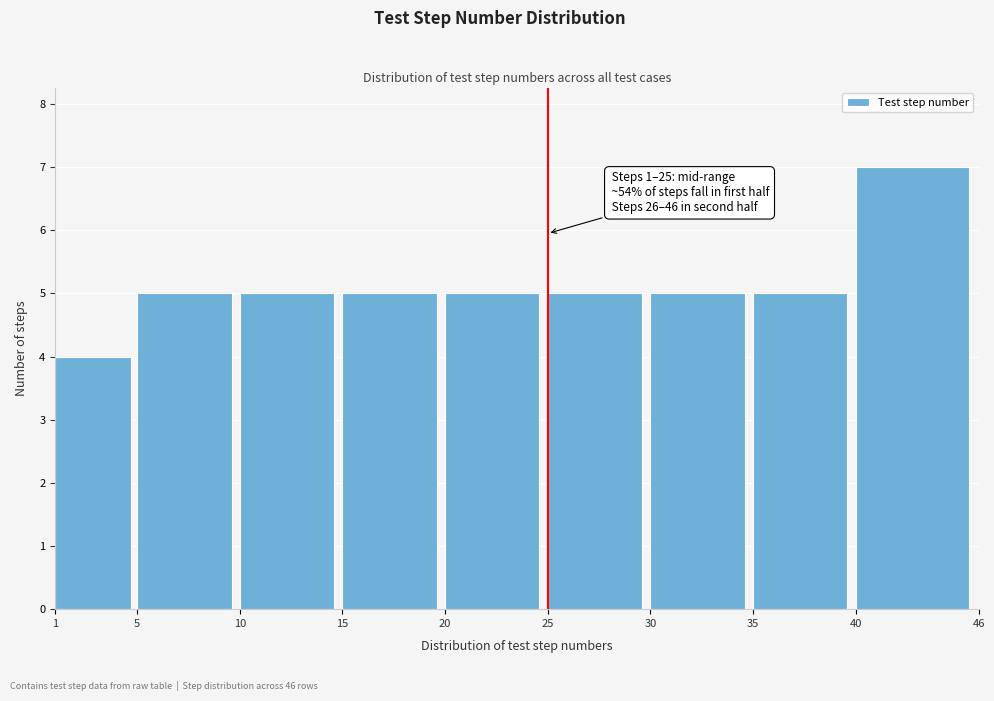

Over which range of the x-axis is the bar tallest?

40 to 46